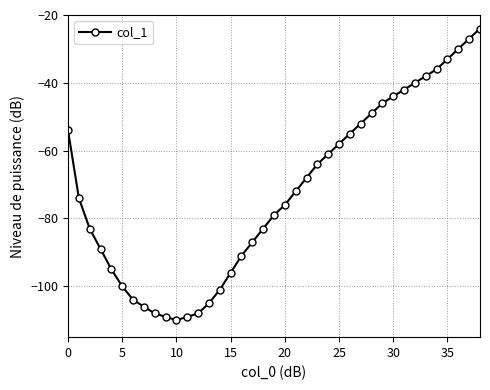

What is the value of the 7th point from the left?

-104